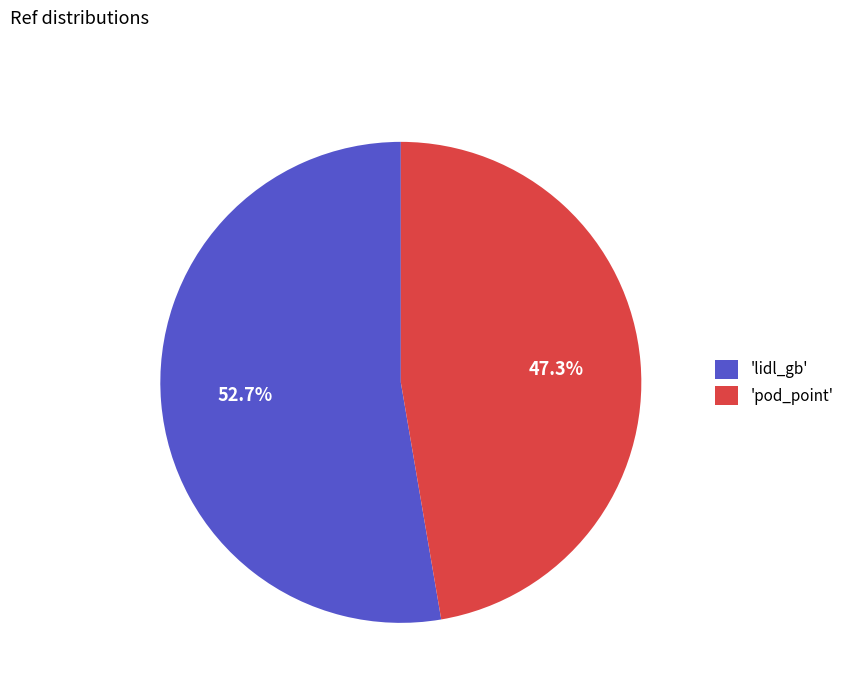

Do 'lidl_gb' and 'pod_point' together represent more than half of the pie?

Yes